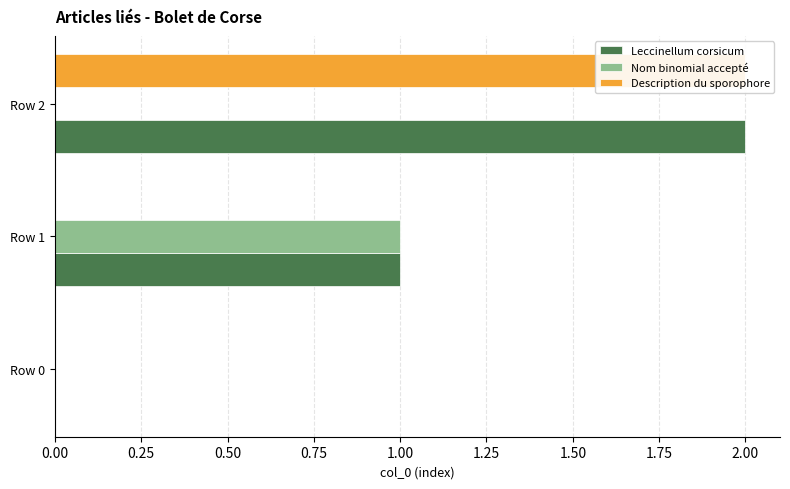

What are all the series names shown in the legend?

Leccinellum corsicum, Nom binomial accepté, Description du sporophore